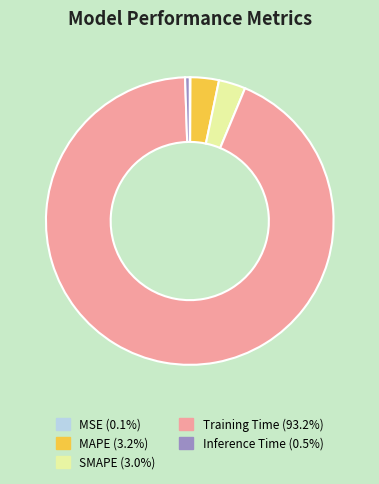

Which slice is the largest?

Training Time